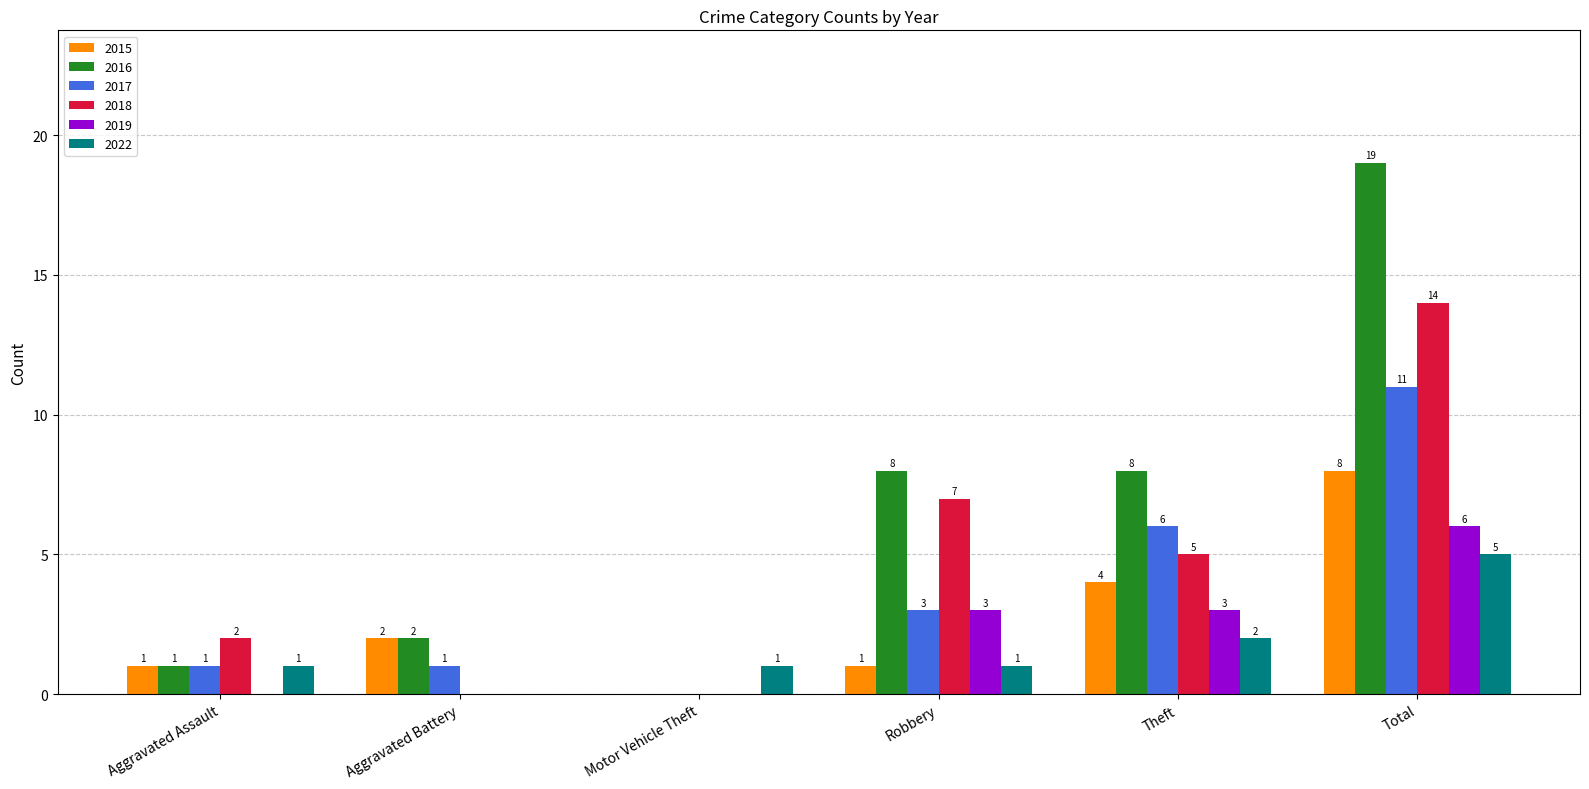

What is the difference between the 2018 values at Theft and Motor Vehicle Theft?

5